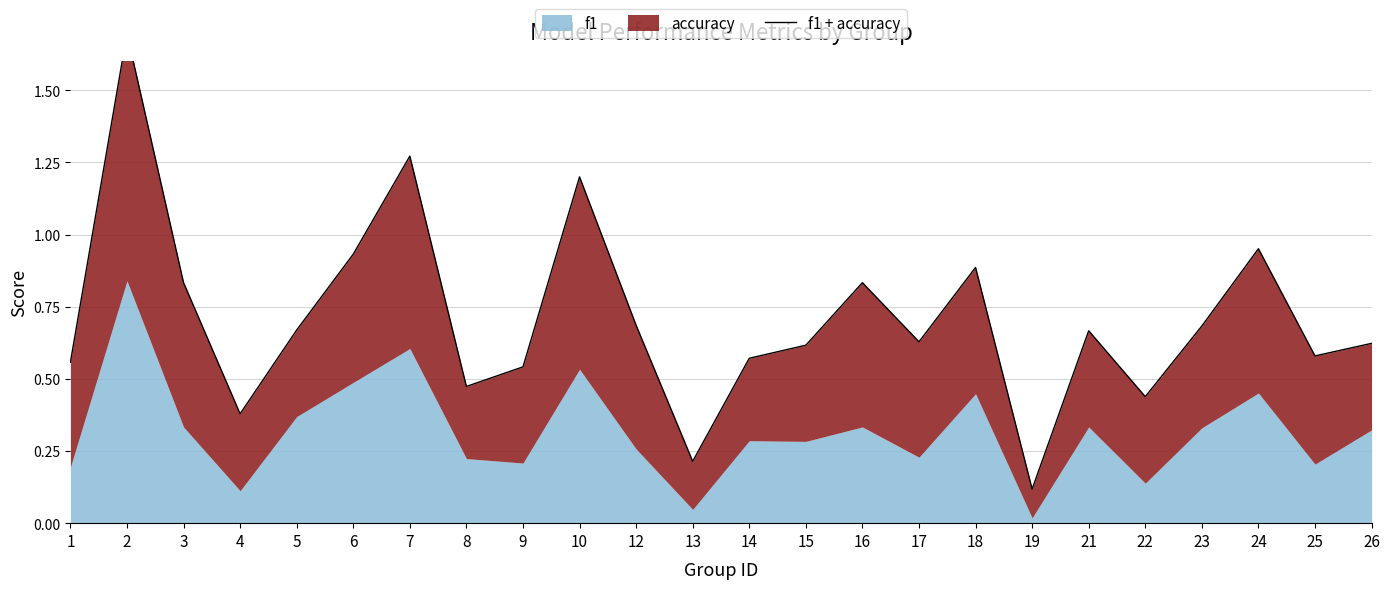

What value does the data have at 13?

0.2